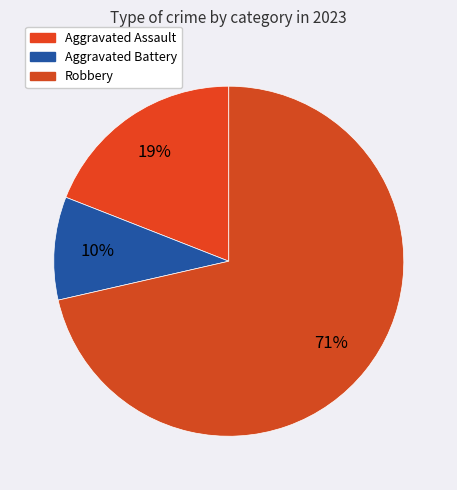

How many slices are in this pie chart?

3